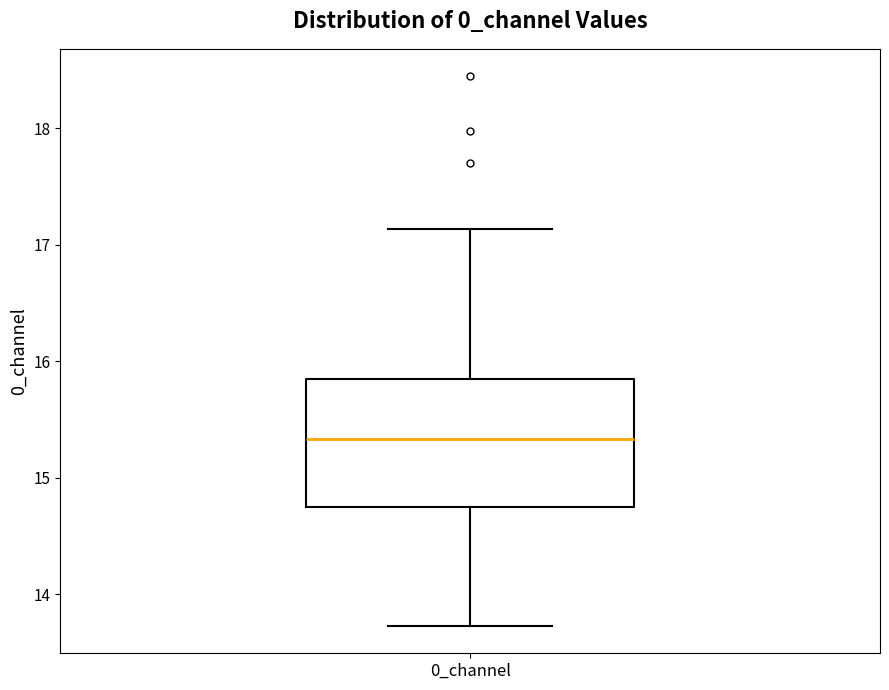

Transcribe this box plot: give where the median line is, the range the box spans, and where the two whiskers end, as read against the y-axis. The values are not printed on the chart, so give them approximately, as read against the axis.

median 15.3, box 14.8 to 15.8, whiskers 13.7 to 17.1